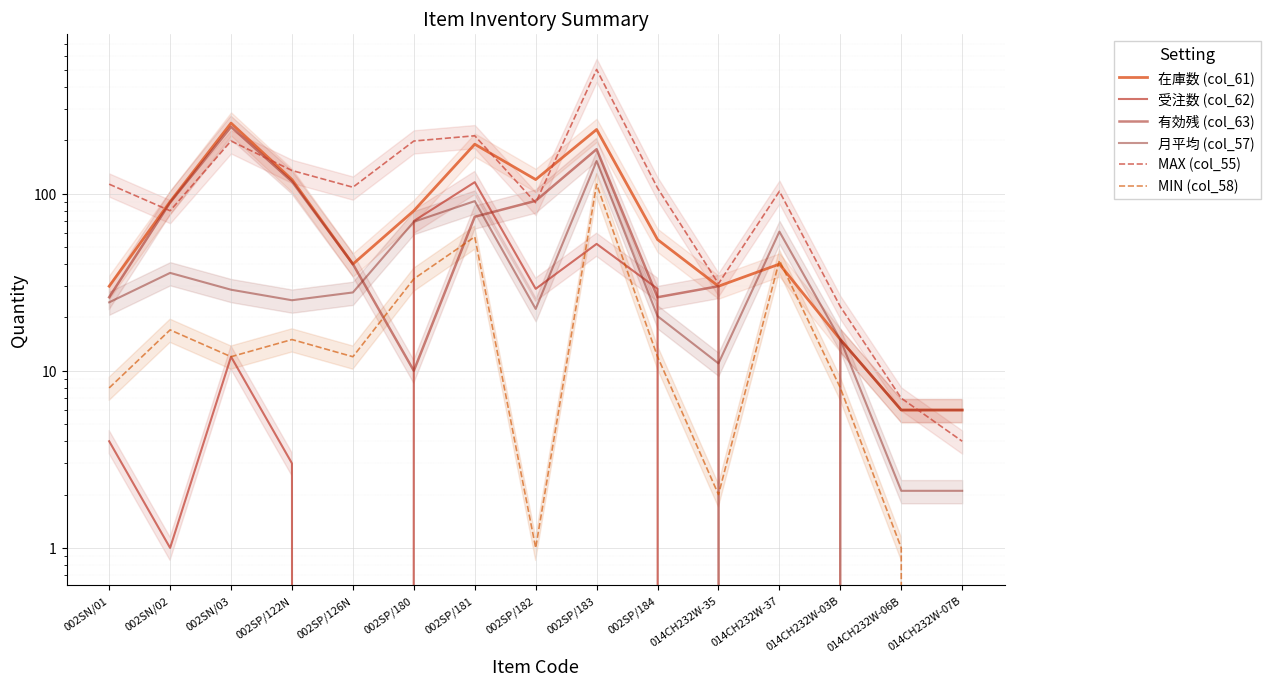

At 002SP/181, list the series in order from largest to smallest.

MAX (col_55), 在庫数 (col_61), 受注数 (col_62), 月平均 (col_57), 有効残 (col_63), MIN (col_58)